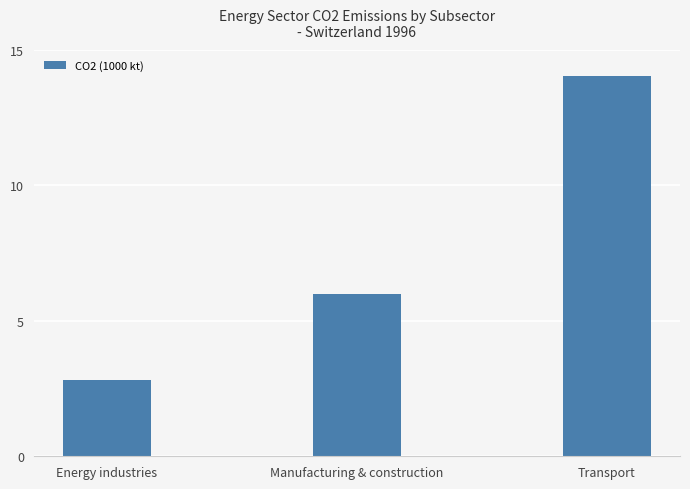

Between Energy industries and Manufacturing & construction, which is larger?

Manufacturing & construction